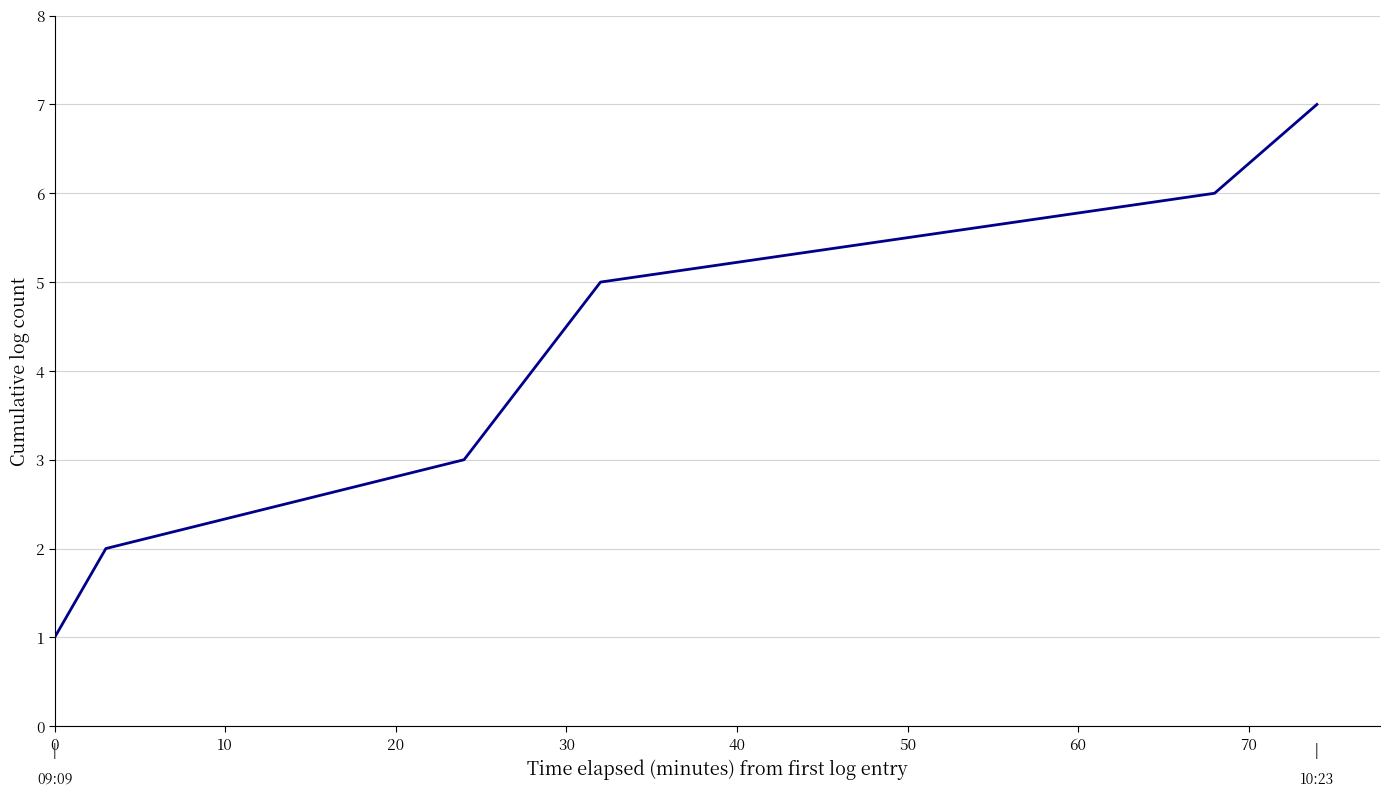

What is the difference between the maximum and second lowest values?

5